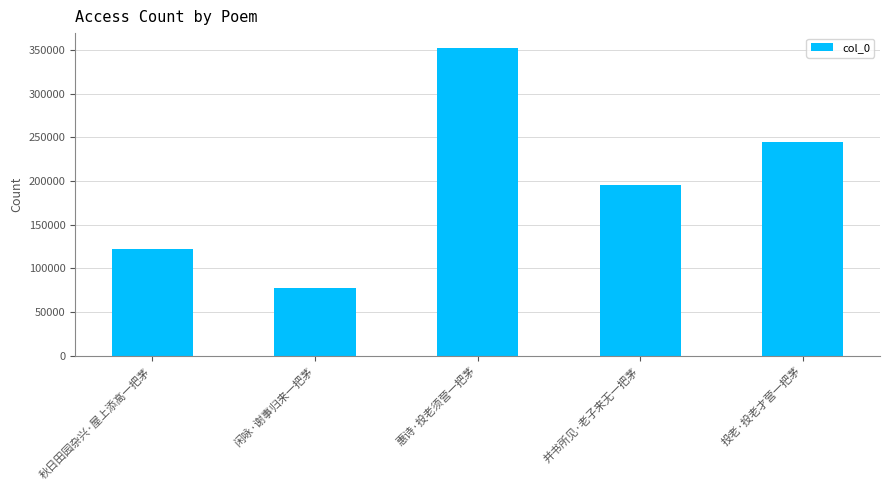

What is the maximum value shown in the chart?

351520